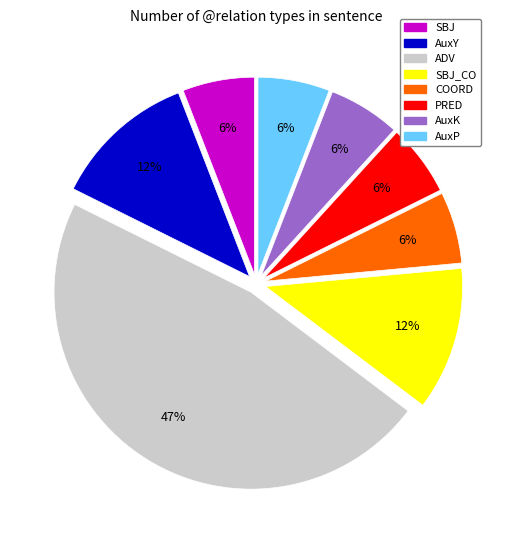

To the nearest percent, what portion does SBJ represent?

6%